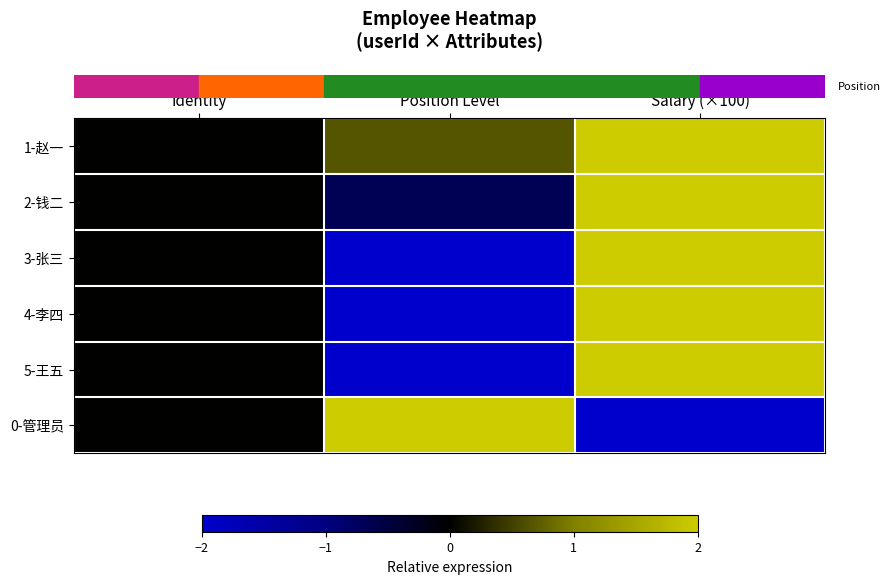

What is the maximum value shown in the chart?

2.0